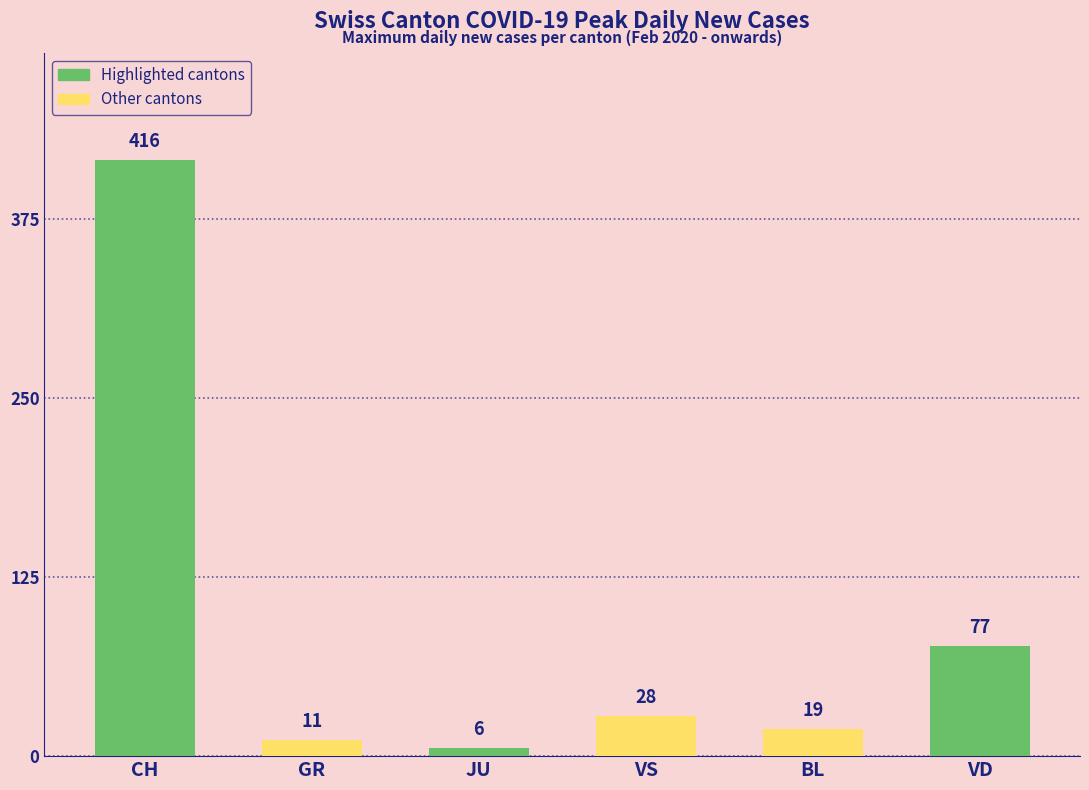

What is the label of the 1st bar from the right?

VD